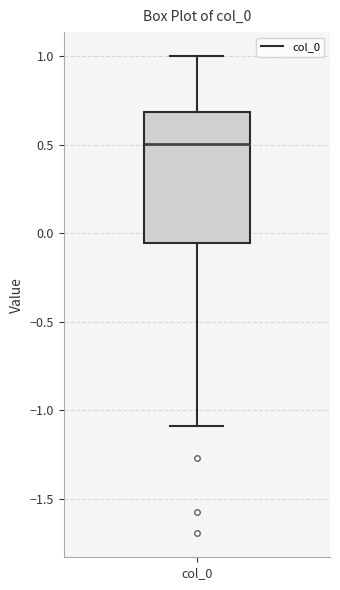

Read this box plot against the y-axis: the position of the median line, the range covered by the box, and the ends of both whiskers. The values are not printed on the chart, so give them approximately, as read against the axis.

median 0.50, box -0.05 to 0.70, whiskers -1.10 to 1.00